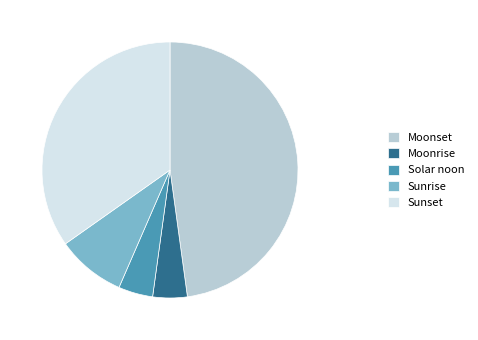

Does Moonrise account for over 50% of the chart?

No